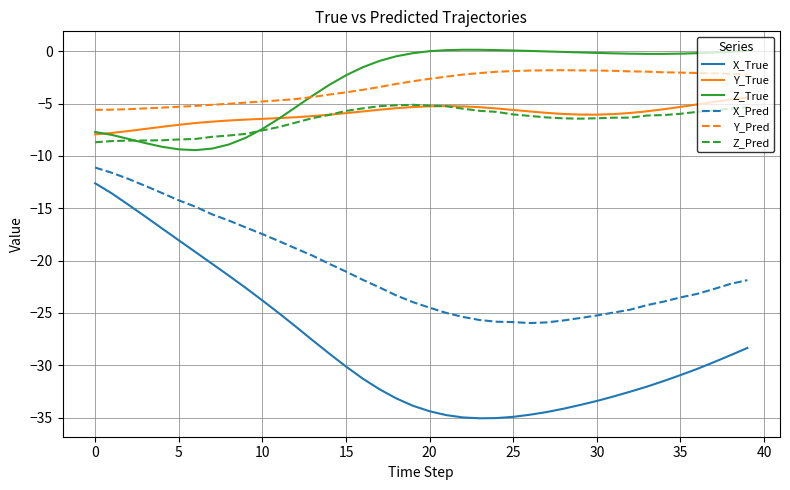

True or false: Y_Pred and Z_Pred intersect in this chart.

False